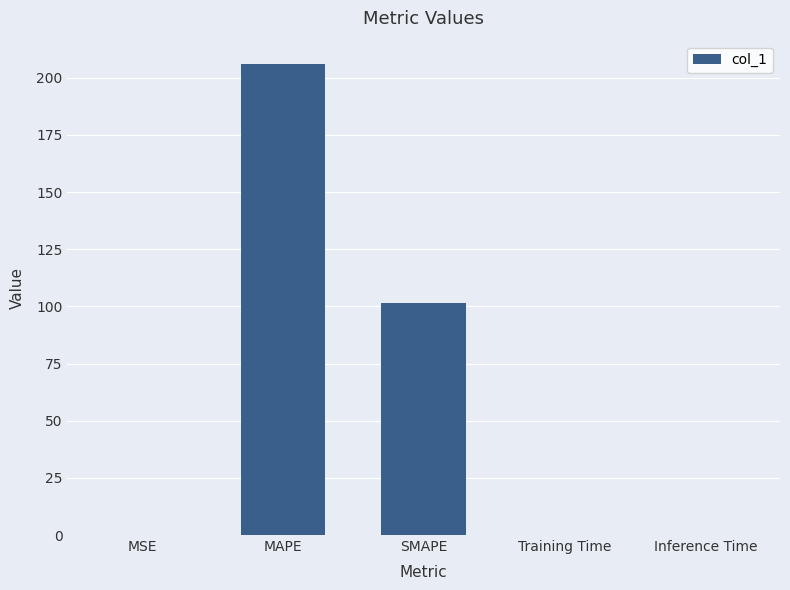

The chart shows a value of 0.0 at MSE. True or false?

True